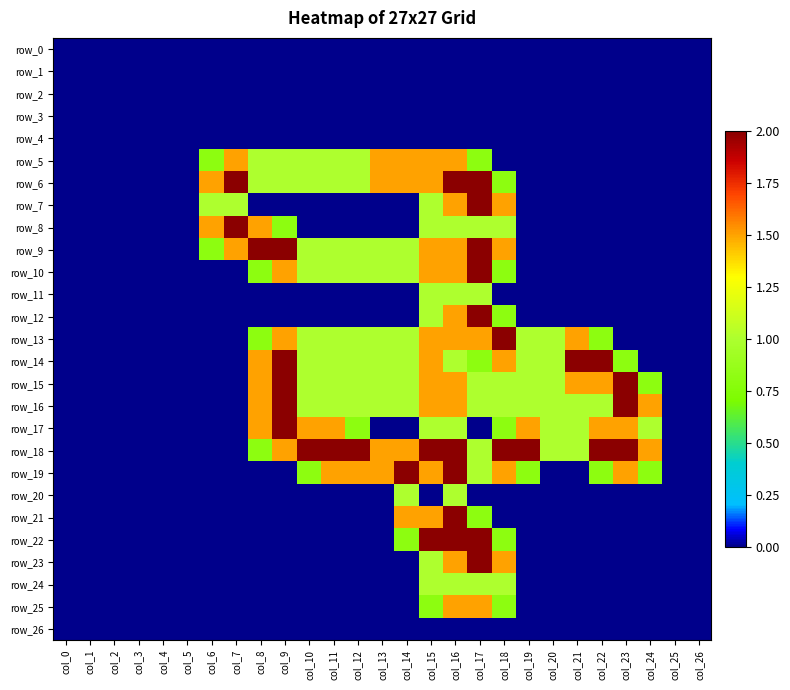

Reading left to right, extract all data points from this chart.

row_0: 0.0	0.0	0.0	0.0	0.0	0.0	0.0	0.0	0.0	0.0	0.0	0.0	0.0	0.0	0.0	0.0	0.0	0.0	0.0	0.0	0.0	0.0	0.0	0.0	0.0	0.0	0.0
row_1: 0.0	0.0	0.0	0.0	0.0	0.0	0.0	0.0	0.0	0.0	0.0	0.0	0.0	0.0	0.0	0.0	0.0	0.0	0.0	0.0	0.0	0.0	0.0	0.0	0.0	0.0	0.0
row_2: 0.0	0.0	0.0	0.0	0.0	0.0	0.0	0.0	0.0	0.0	0.0	0.0	0.0	0.0	0.0	0.0	0.0	0.0	0.0	0.0	0.0	0.0	0.0	0.0	0.0	0.0	0.0
row_3: 0.0	0.0	0.0	0.0	0.0	0.0	0.0	0.0	0.0	0.0	0.0	0.0	0.0	0.0	0.0	0.0	0.0	0.0	0.0	0.0	0.0	0.0	0.0	0.0	0.0	0.0	0.0
row_4: 0.0	0.0	0.0	0.0	0.0	0.0	0.0	0.0	0.0	0.0	0.0	0.0	0.0	0.0	0.0	0.0	0.0	0.0	0.0	0.0	0.0	0.0	0.0	0.0	0.0	0.0	0.0
row_5: 0.0	0.0	0.0	0.0	0.0	0.0	0.8	1.5	1.0	1.0	1.0	1.0	1.0	1.5	1.5	1.5	1.5	0.8	0.0	0.0	0.0	0.0	0.0	0.0	0.0	0.0	0.0
row_6: 0.0	0.0	0.0	0.0	0.0	0.0	1.5	2.0	1.0	1.0	1.0	1.0	1.0	1.5	1.5	1.5	2.0	2.0	0.8	0.0	0.0	0.0	0.0	0.0	0.0	0.0	0.0
row_7: 0.0	0.0	0.0	0.0	0.0	0.0	1.0	1.0	0.0	0.0	0.0	0.0	0.0	0.0	0.0	1.0	1.5	2.0	1.5	0.0	0.0	0.0	0.0	0.0	0.0	0.0	0.0
row_8: 0.0	0.0	0.0	0.0	0.0	0.0	1.5	2.0	1.5	0.8	0.0	0.0	0.0	0.0	0.0	1.0	1.0	1.0	1.0	0.0	0.0	0.0	0.0	0.0	0.0	0.0	0.0
row_9: 0.0	0.0	0.0	0.0	0.0	0.0	0.8	1.5	2.0	2.0	1.0	1.0	1.0	1.0	1.0	1.5	1.5	2.0	1.5	0.0	0.0	0.0	0.0	0.0	0.0	0.0	0.0
row_10: 0.0	0.0	0.0	0.0	0.0	0.0	0.0	0.0	0.8	1.5	1.0	1.0	1.0	1.0	1.0	1.5	1.5	2.0	0.8	0.0	0.0	0.0	0.0	0.0	0.0	0.0	0.0
row_11: 0.0	0.0	0.0	0.0	0.0	0.0	0.0	0.0	0.0	0.0	0.0	0.0	0.0	0.0	0.0	1.0	1.0	1.0	0.0	0.0	0.0	0.0	0.0	0.0	0.0	0.0	0.0
row_12: 0.0	0.0	0.0	0.0	0.0	0.0	0.0	0.0	0.0	0.0	0.0	0.0	0.0	0.0	0.0	1.0	1.5	2.0	0.8	0.0	0.0	0.0	0.0	0.0	0.0	0.0	0.0
row_13: 0.0	0.0	0.0	0.0	0.0	0.0	0.0	0.0	0.8	1.5	1.0	1.0	1.0	1.0	1.0	1.5	1.5	1.5	2.0	1.0	1.0	1.5	0.8	0.0	0.0	0.0	0.0
row_14: 0.0	0.0	0.0	0.0	0.0	0.0	0.0	0.0	1.5	2.0	1.0	1.0	1.0	1.0	1.0	1.5	1.0	0.8	1.5	1.0	1.0	2.0	2.0	0.8	0.0	0.0	0.0
row_15: 0.0	0.0	0.0	0.0	0.0	0.0	0.0	0.0	1.5	2.0	1.0	1.0	1.0	1.0	1.0	1.5	1.5	1.0	1.0	1.0	1.0	1.5	1.5	2.0	0.8	0.0	0.0
row_16: 0.0	0.0	0.0	0.0	0.0	0.0	0.0	0.0	1.5	2.0	1.0	1.0	1.0	1.0	1.0	1.5	1.5	1.0	1.0	1.0	1.0	1.0	1.0	2.0	1.5	0.0	0.0
row_17: 0.0	0.0	0.0	0.0	0.0	0.0	0.0	0.0	1.5	2.0	1.5	1.5	0.8	0.0	0.0	1.0	1.0	0.0	0.8	1.5	1.0	1.0	1.5	1.5	1.0	0.0	0.0
row_18: 0.0	0.0	0.0	0.0	0.0	0.0	0.0	0.0	0.8	1.5	2.0	2.0	2.0	1.5	1.5	2.0	2.0	1.0	2.0	2.0	1.0	1.0	2.0	2.0	1.5	0.0	0.0
row_19: 0.0	0.0	0.0	0.0	0.0	0.0	0.0	0.0	0.0	0.0	0.8	1.5	1.5	1.5	2.0	1.5	2.0	1.0	1.5	0.8	0.0	0.0	0.8	1.5	0.8	0.0	0.0
row_20: 0.0	0.0	0.0	0.0	0.0	0.0	0.0	0.0	0.0	0.0	0.0	0.0	0.0	0.0	1.0	0.0	1.0	0.0	0.0	0.0	0.0	0.0	0.0	0.0	0.0	0.0	0.0
row_21: 0.0	0.0	0.0	0.0	0.0	0.0	0.0	0.0	0.0	0.0	0.0	0.0	0.0	0.0	1.5	1.5	2.0	0.8	0.0	0.0	0.0	0.0	0.0	0.0	0.0	0.0	0.0
row_22: 0.0	0.0	0.0	0.0	0.0	0.0	0.0	0.0	0.0	0.0	0.0	0.0	0.0	0.0	0.8	2.0	2.0	2.0	0.8	0.0	0.0	0.0	0.0	0.0	0.0	0.0	0.0
row_23: 0.0	0.0	0.0	0.0	0.0	0.0	0.0	0.0	0.0	0.0	0.0	0.0	0.0	0.0	0.0	1.0	1.5	2.0	1.5	0.0	0.0	0.0	0.0	0.0	0.0	0.0	0.0
row_24: 0.0	0.0	0.0	0.0	0.0	0.0	0.0	0.0	0.0	0.0	0.0	0.0	0.0	0.0	0.0	1.0	1.0	1.0	1.0	0.0	0.0	0.0	0.0	0.0	0.0	0.0	0.0
row_25: 0.0	0.0	0.0	0.0	0.0	0.0	0.0	0.0	0.0	0.0	0.0	0.0	0.0	0.0	0.0	0.8	1.5	1.5	0.8	0.0	0.0	0.0	0.0	0.0	0.0	0.0	0.0
row_26: 0.0	0.0	0.0	0.0	0.0	0.0	0.0	0.0	0.0	0.0	0.0	0.0	0.0	0.0	0.0	0.0	0.0	0.0	0.0	0.0	0.0	0.0	0.0	0.0	0.0	0.0	0.0